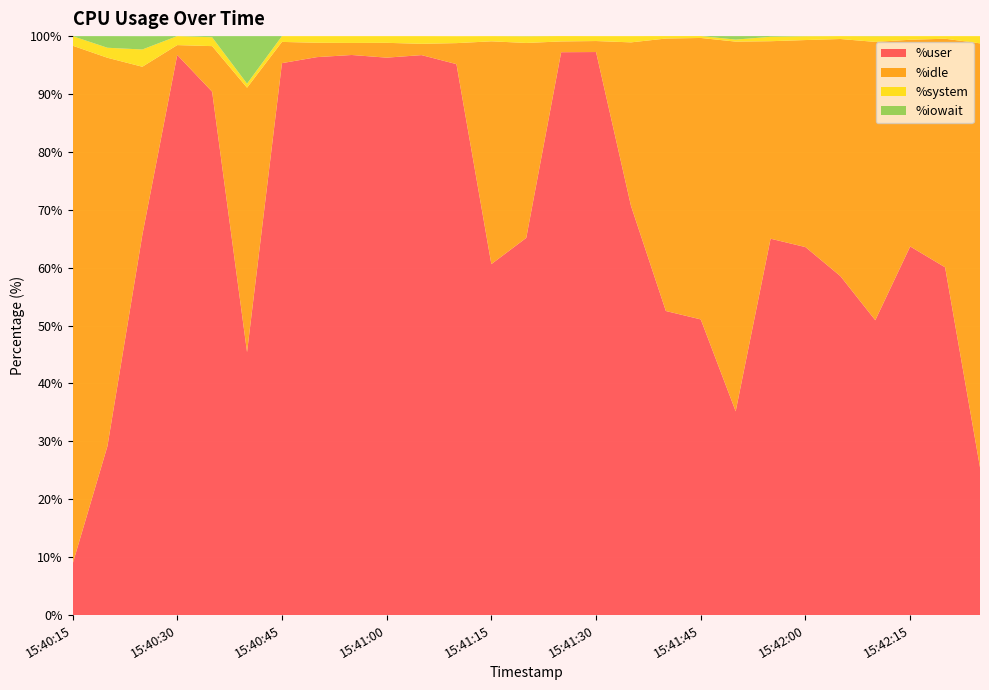

Reading left to right, list all the values displayed in this chart.

%user: 8.8	29.2	65.7	96.8	90.4	45.4	95.3	96.4	96.7	96.3	96.7	95.2	60.6	65.2	97.2	97.2	70.7	52.5	51.1	35.2	65.0	63.6	58.5	50.9	63.7	60.1	25.5
%idle: 89.5	67.1	29.1	1.7	7.9	45.7	3.7	2.5	2.1	2.6	1.9	3.6	38.5	33.7	1.9	1.9	28.2	47.1	48.6	63.9	34.1	35.8	41.0	48.1	35.7	39.5	73.2
%system: 1.6	1.7	3.0	1.6	1.5	0.7	1.0	1.1	1.2	1.2	1.3	1.2	0.9	1.1	0.9	0.8	1.1	0.4	0.3	0.3	0.8	0.7	0.5	1.0	0.6	0.5	1.2
%iowait: 0.0	2.0	2.3	0.0	0.2	8.2	0.0	0.0	0.0	0.0	0.0	0.0	0.0	0.0	0.0	0.0	0.0	0.0	0.0	0.6	0.1	0.0	0.0	0.0	0.0	0.0	0.0